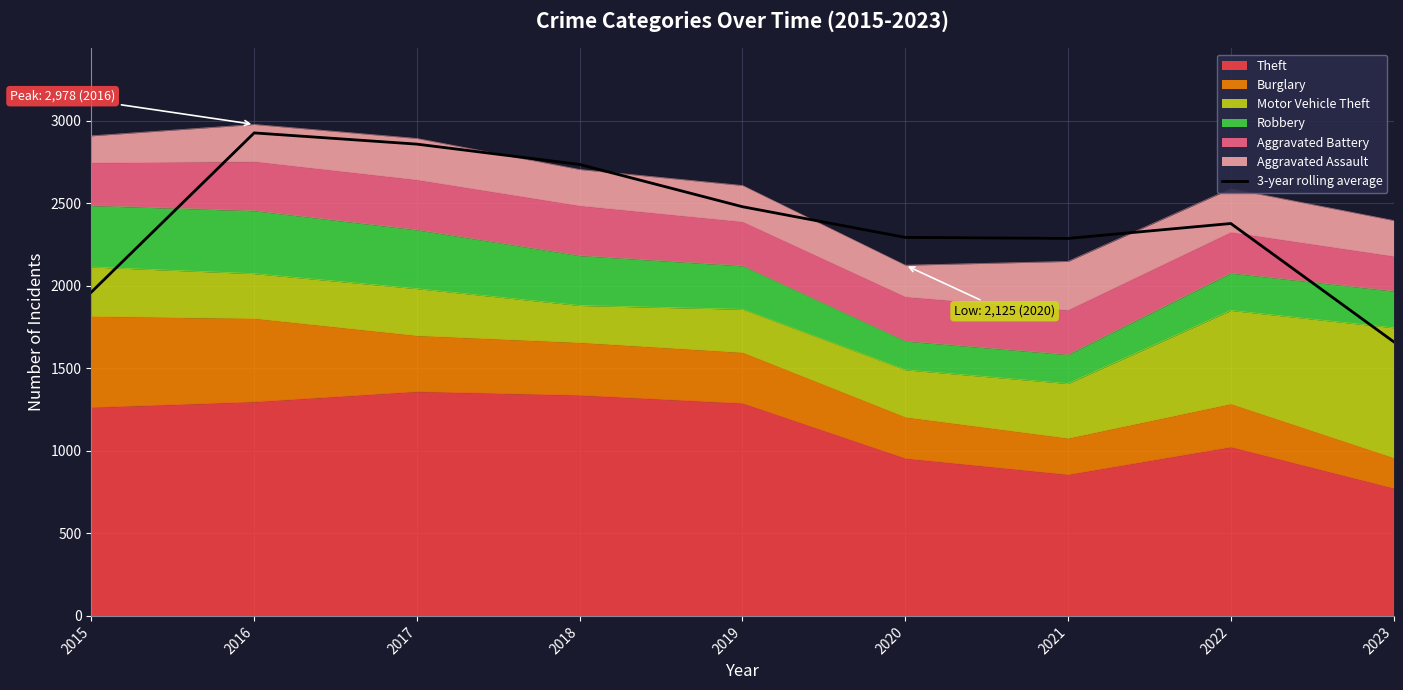

What is the difference between the maximum and minimum values?

1265.0